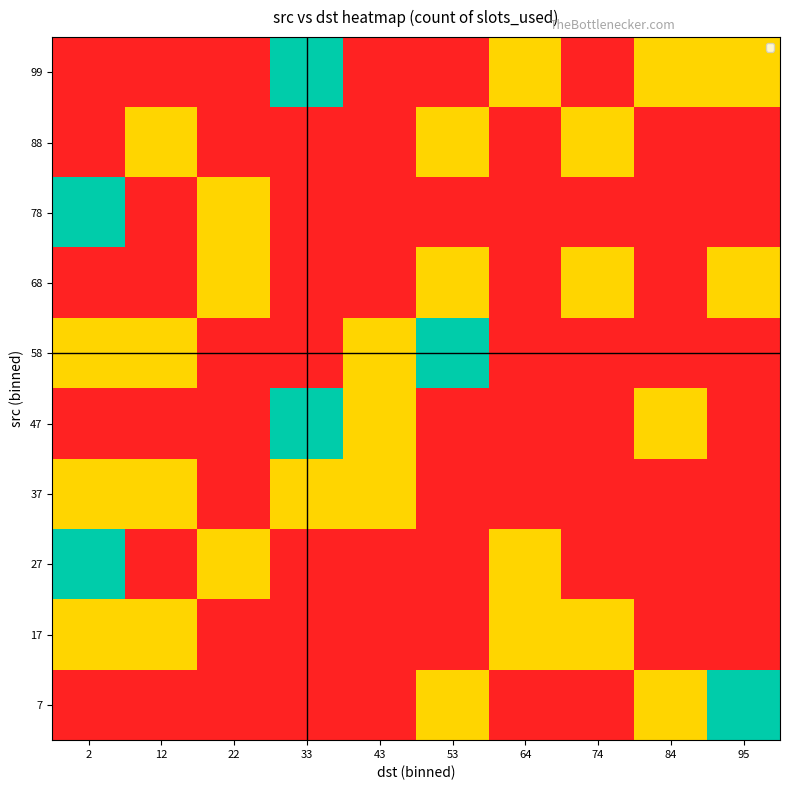

Reading right to left, list all the values displayed in this chart.

7: 95=1.0	84=0.5	74=0.0	64=0.0	53=0.5	43=0.0	33=0.0	22=0.0	12=0.0	2=0.0
17: 95=0.0	84=0.0	74=0.5	64=0.5	53=0.0	43=0.0	33=0.0	22=0.0	12=0.5	2=0.5
27: 95=0.0	84=0.0	74=0.0	64=0.5	53=0.0	43=0.0	33=0.0	22=0.5	12=0.0	2=1.0
37: 95=0.0	84=0.0	74=0.0	64=0.0	53=0.0	43=0.5	33=0.5	22=0.0	12=0.5	2=0.5
47: 95=0.0	84=0.5	74=0.0	64=0.0	53=0.0	43=0.5	33=1.0	22=0.0	12=0.0	2=0.0
58: 95=0.0	84=0.0	74=0.0	64=0.0	53=1.0	43=0.5	33=0.0	22=0.0	12=0.5	2=0.5
68: 95=0.5	84=0.0	74=0.5	64=0.0	53=0.5	43=0.0	33=0.0	22=0.5	12=0.0	2=0.0
78: 95=0.0	84=0.0	74=0.0	64=0.0	53=0.0	43=0.0	33=0.0	22=0.5	12=0.0	2=1.0
88: 95=0.0	84=0.0	74=0.5	64=0.0	53=0.5	43=0.0	33=0.0	22=0.0	12=0.5	2=0.0
99: 95=0.5	84=0.5	74=0.0	64=0.5	53=0.0	43=0.0	33=1.0	22=0.0	12=0.0	2=0.0